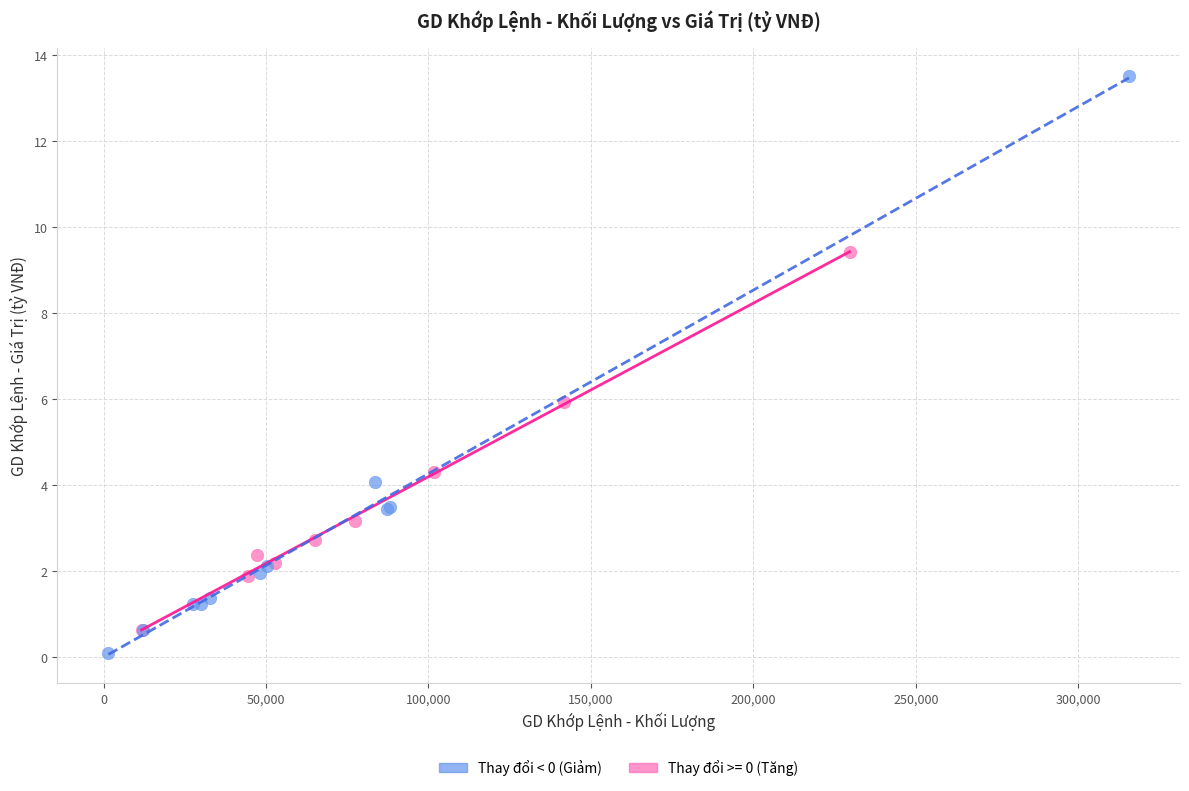

Which series has the largest Y range (max minus min)?

Thay đổi < 0 (Giảm)